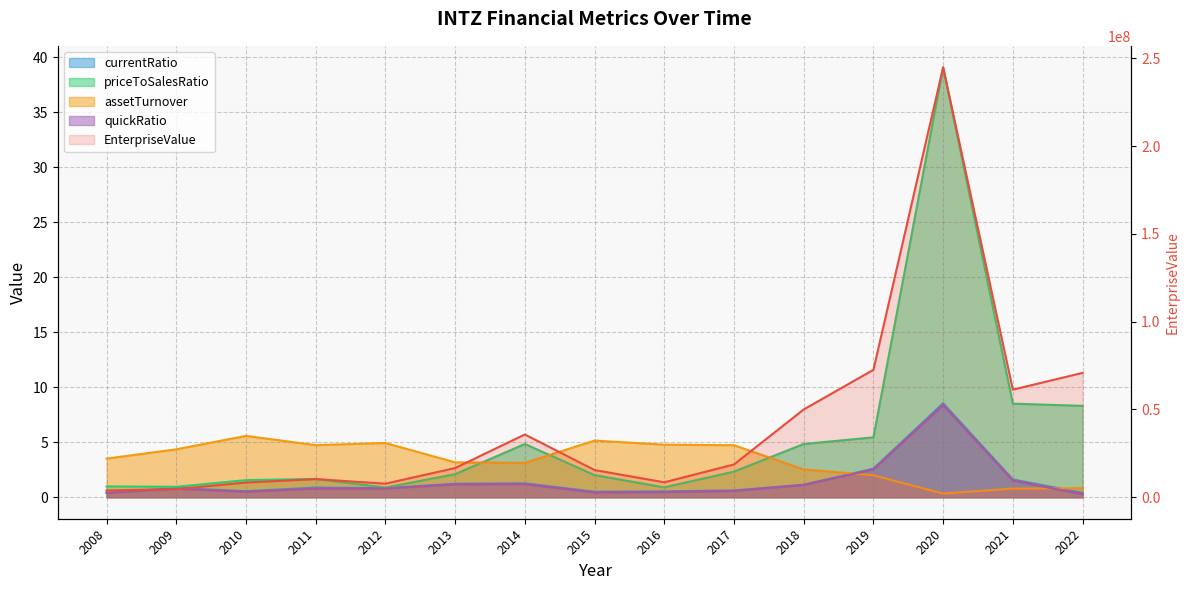

Reading left to right, list all the values displayed in this chart.

currentRatio: 0.4	0.8	0.6	0.9	0.8	1.2	1.3	0.5	0.5	0.6	1.1	2.6	8.5	1.6	0.4
priceToSalesRatio: 1.0	0.9	1.6	1.7	0.9	2.1	4.8	2.0	0.9	2.3	4.8	5.4	39.1	8.5	8.3
assetTurnover: 3.5	4.4	5.6	4.7	4.9	3.2	3.1	5.2	4.8	4.7	2.5	2.0	0.3	0.8	0.8
quickRatio: 0.4	0.8	0.5	0.8	0.8	1.2	1.2	0.4	0.5	0.6	1.1	2.5	8.4	1.5	0.3
EnterpriseValue: 3853300.0	4624200.0	8381300.0	10336750.0	7717150.0	16631040.0	35747260.0	15495820.0	8497910.0	18683250.0	50001690.0	72590000.0	244930360.0	61294480.0	70840560.0